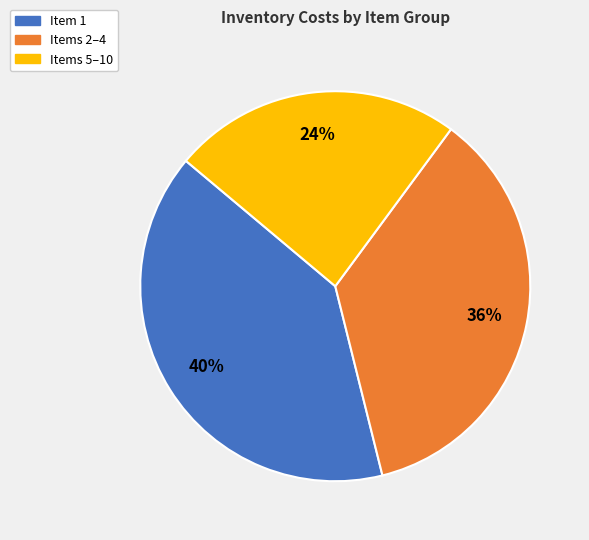

Is there any slice that represents more than half of the pie?

No